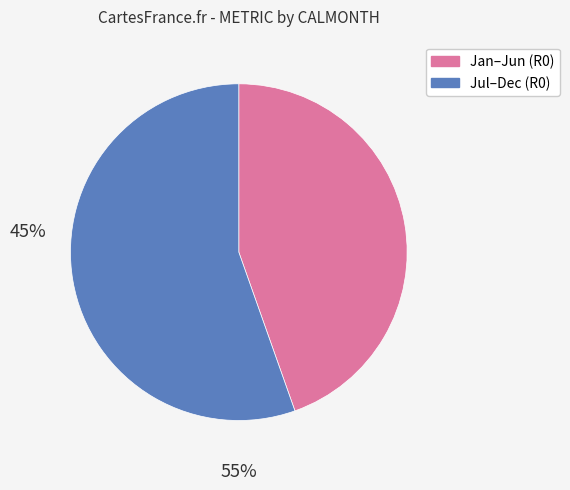

Is there any slice that represents more than half of the pie?

Yes